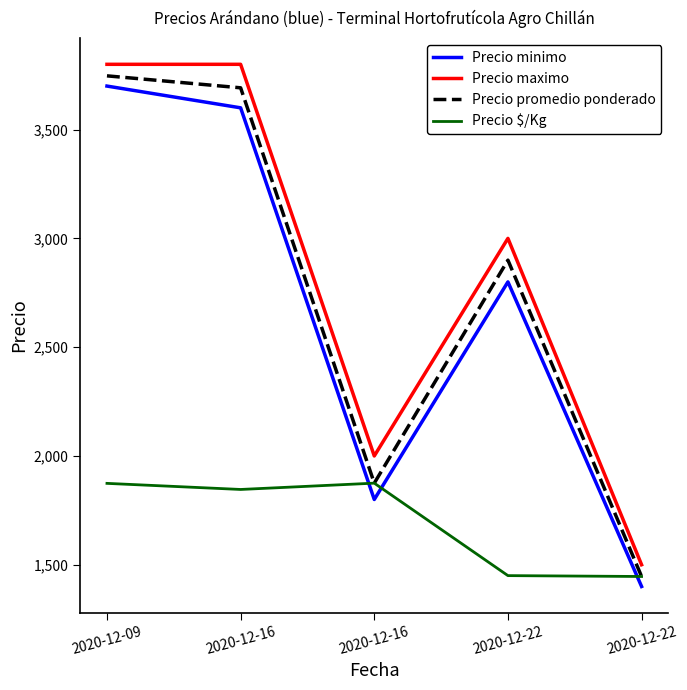

Where is Precio maximo nearest to the value 2650?

2020-12-22